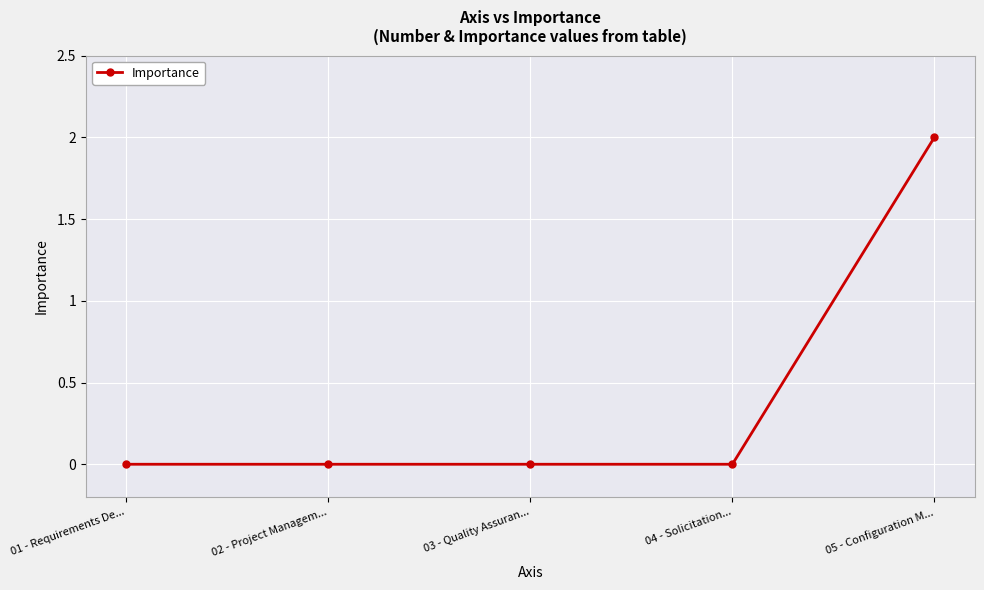

Which label corresponds to the largest value in the chart?

05 - Configuration M...